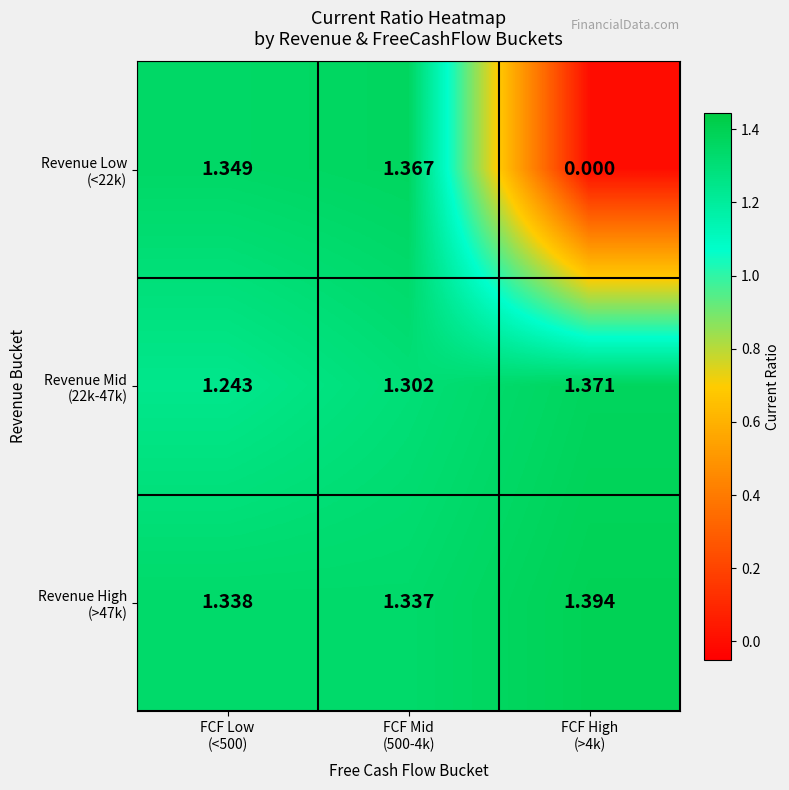

What is the total value across all series at FCF Low
(<500)?

3.9